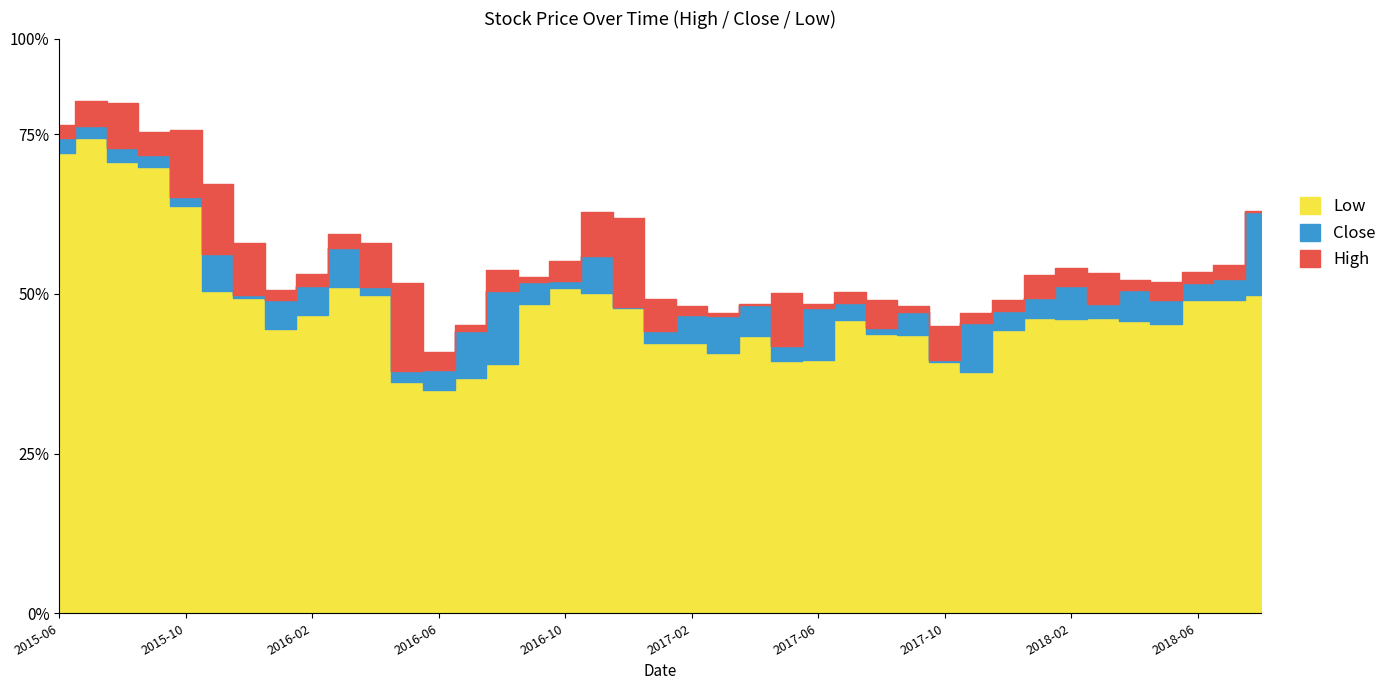

Reading left to right, list all the values displayed in this chart.

Close: 74.5	76.3	72.9	71.7	65.2	56.3	49.8	49.1	51.3	57.2	51.1	38.0	38.0	44.2	50.5	51.9	52.0	55.9	47.9	44.2	46.7	46.6	48.3	41.8	47.8	48.6	44.6	47.2	39.7	45.5	47.4	49.3	51.3	48.4	50.6	49.0	51.8	52.4	62.8
High: 76.5	80.2	80.0	75.4	75.7	67.3	57.9	50.7	53.1	59.4	57.9	51.7	40.8	45.2	53.7	52.6	55.2	62.8	61.8	49.2	48.2	47.0	48.5	50.2	48.4	50.3	49.0	48.1	45.0	47.0	49.1	53.0	54.0	53.2	52.1	51.9	53.4	54.6	63.0
Low: 72.0	74.5	70.7	69.9	63.7	50.4	49.3	44.5	46.7	51.1	49.9	36.2	35.0	36.8	39.0	48.5	50.9	50.1	47.8	42.3	42.3	40.7	43.3	39.5	39.7	46.0	43.7	43.6	39.4	37.8	44.4	46.3	46.1	46.2	45.8	45.2	49.1	49.1	49.9